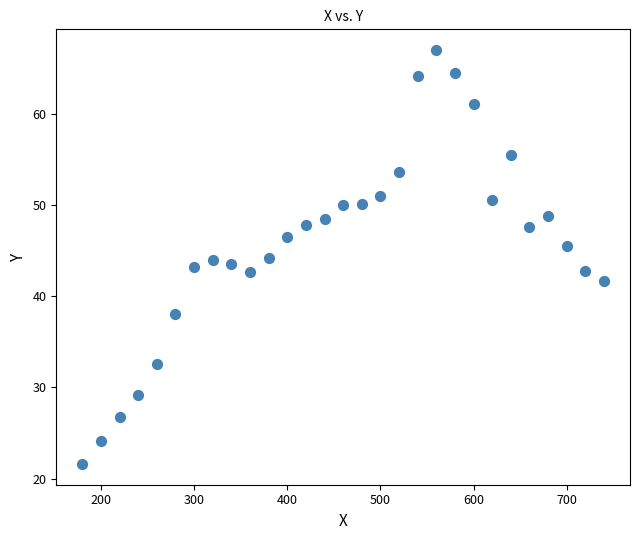

What is the range of Y values (max minus min)?

45.4